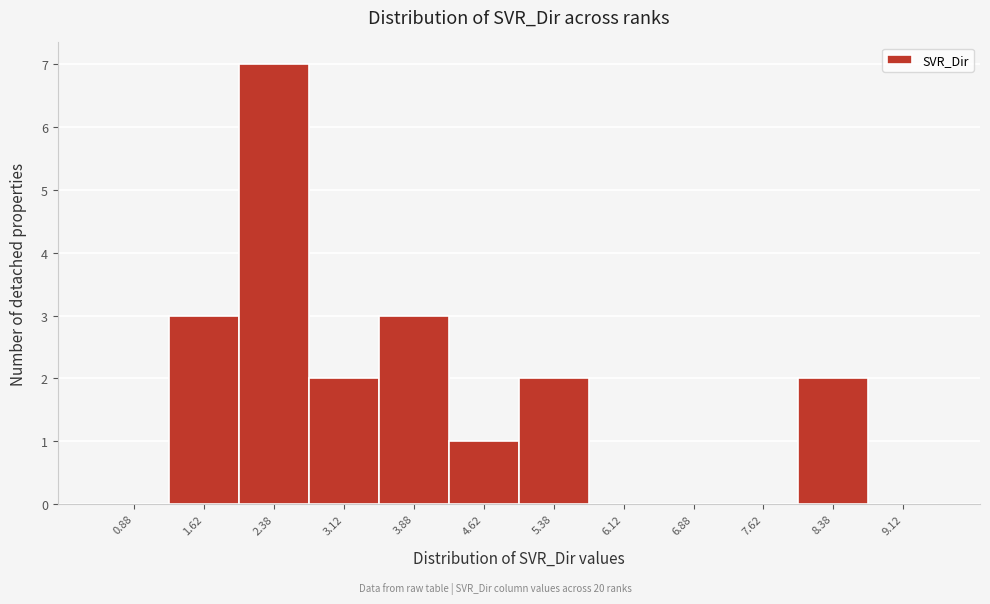

Reading left to right, list every bar in this chart as the range it spans on the x-axis followed by its height. Neither the bar edges nor the heights are printed on the chart, so give them approximately, as read against the axes.

0.50 to 1.25: 0
1.25 to 2.00: 3
2.00 to 2.75: 7
2.75 to 3.50: 2
3.50 to 4.25: 3
4.25 to 5.00: 1
5.00 to 5.75: 2
5.75 to 6.50: 0
6.50 to 7.25: 0
7.25 to 8.00: 0
8.00 to 8.75: 2
8.75 to 9.50: 0